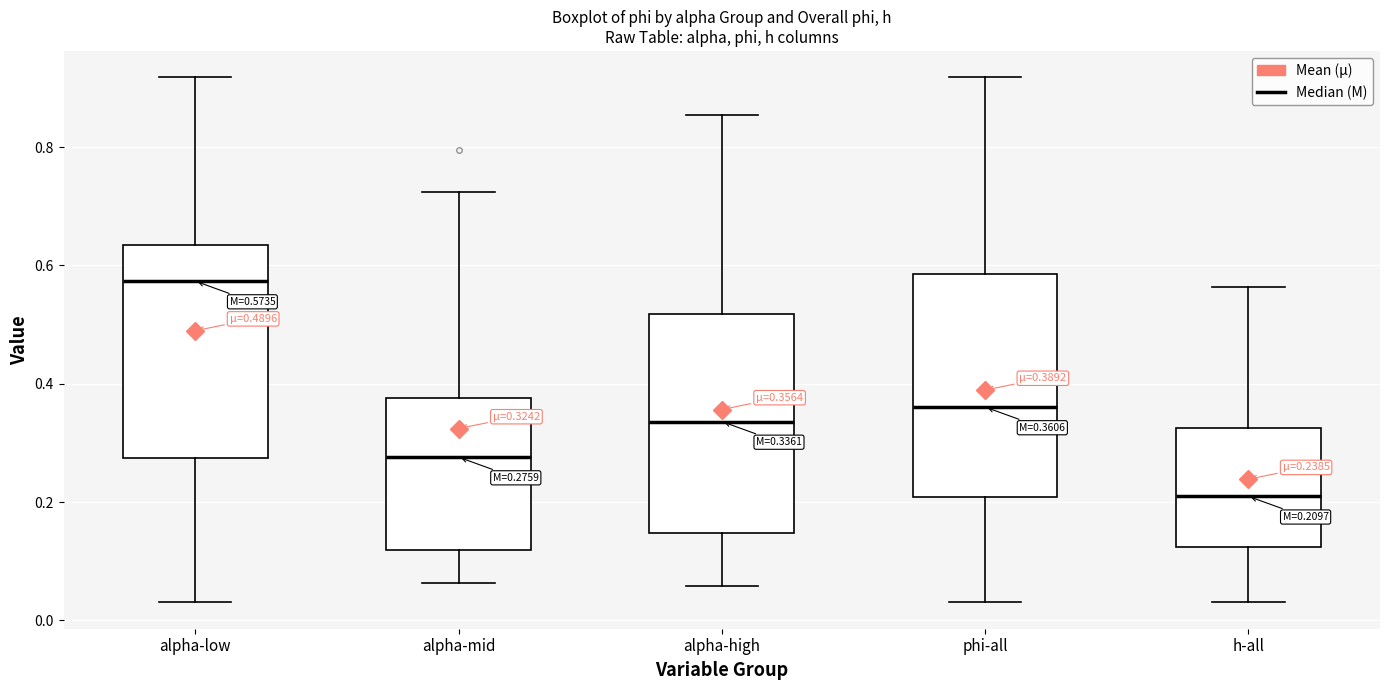

Which box has the lowest median line?

h-all